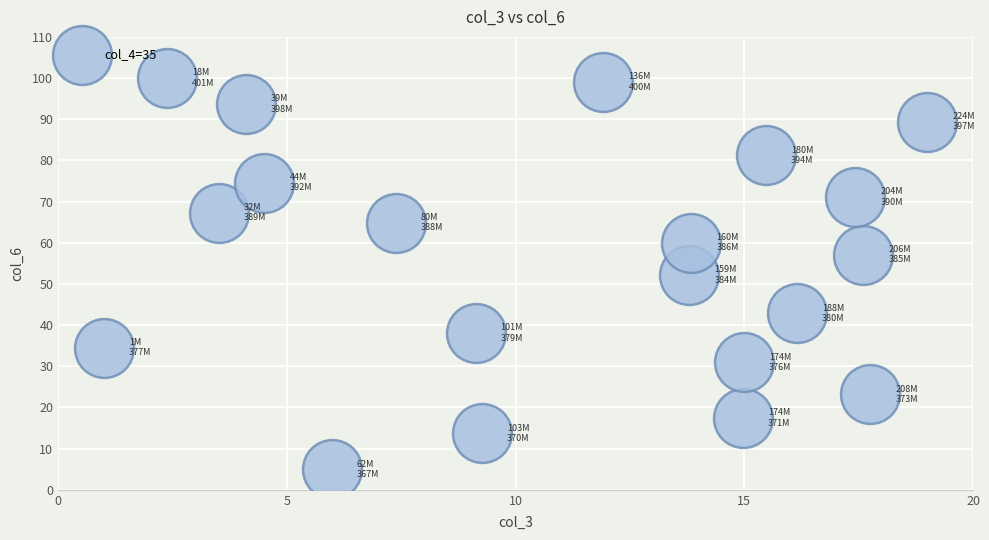

What is the range of Y values (max minus min)?

95.0